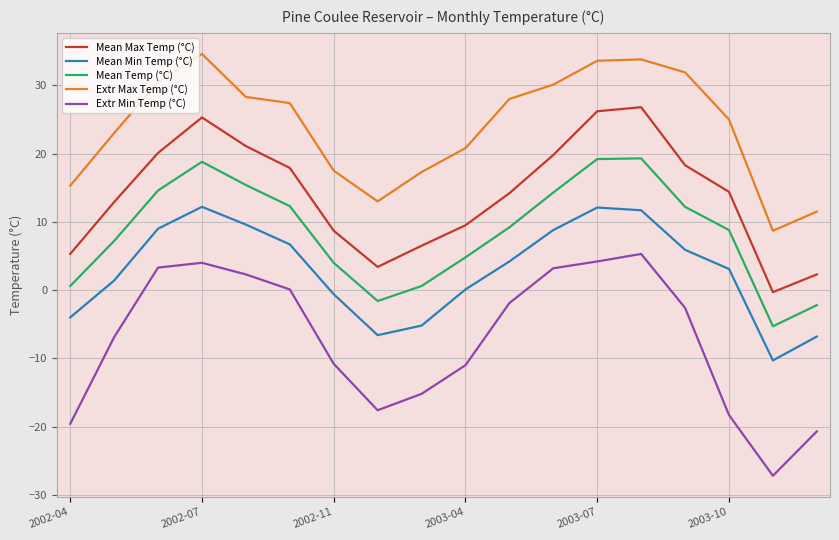

Which series has the largest range (max minus min)?

Extr Min Temp (°C)